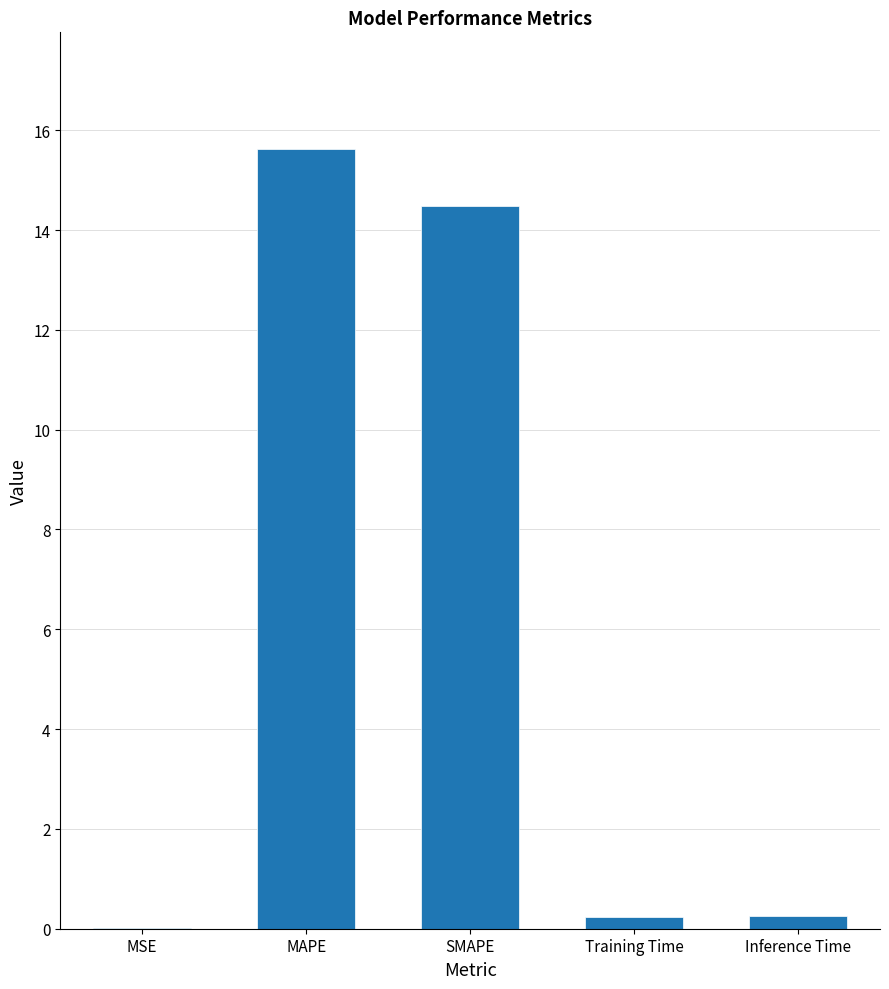

Which has a higher value, Training Time or MSE?

Training Time